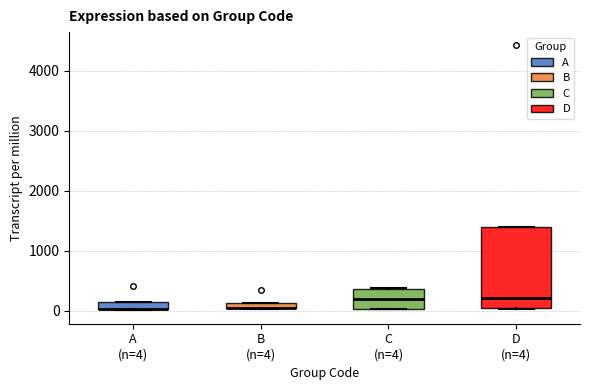

Comparing the boxes themselves (not the whiskers), which one is the tallest?

D (n=4)